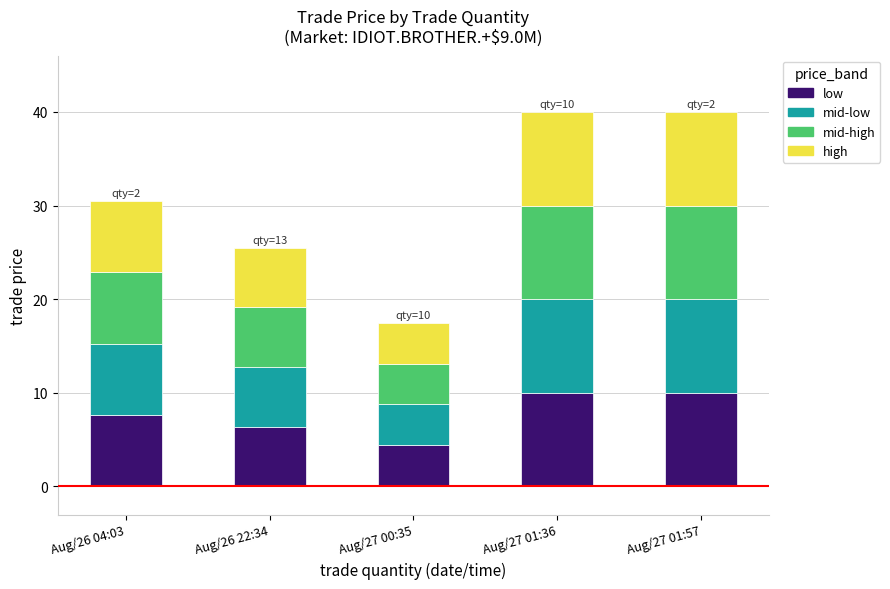

What is the total value across all series at Aug/26 04:03?

30.5